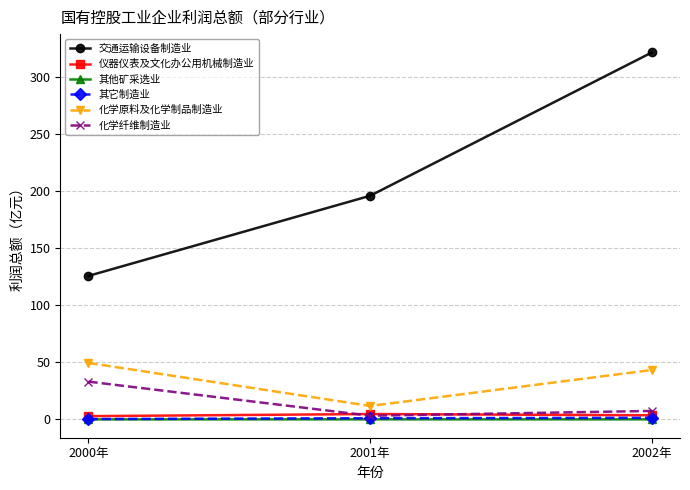

What is the maximum value for 交通运输设备制造业?

321.9